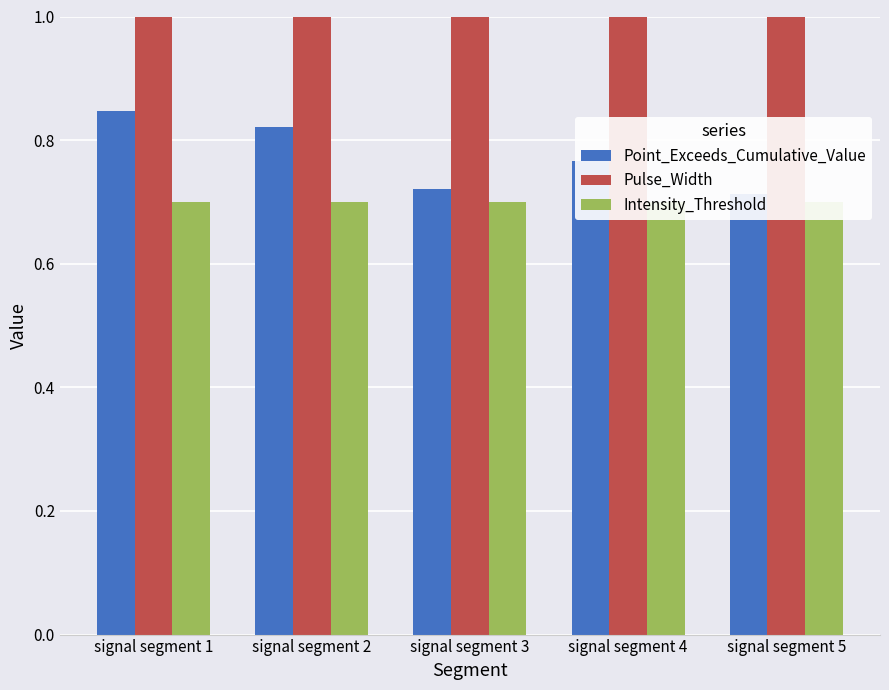

How many data points does each series have?

5